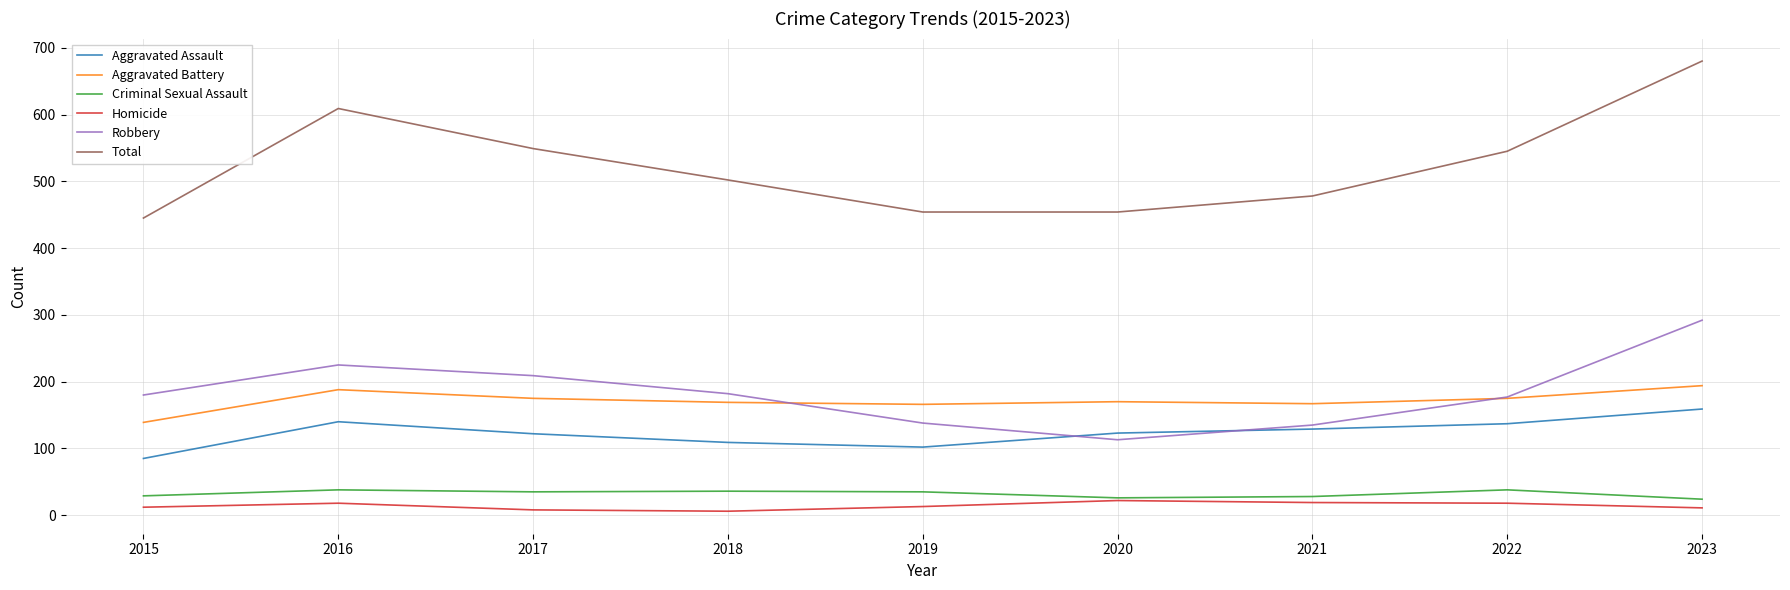

How many interior local valleys does the Robbery series have?

1